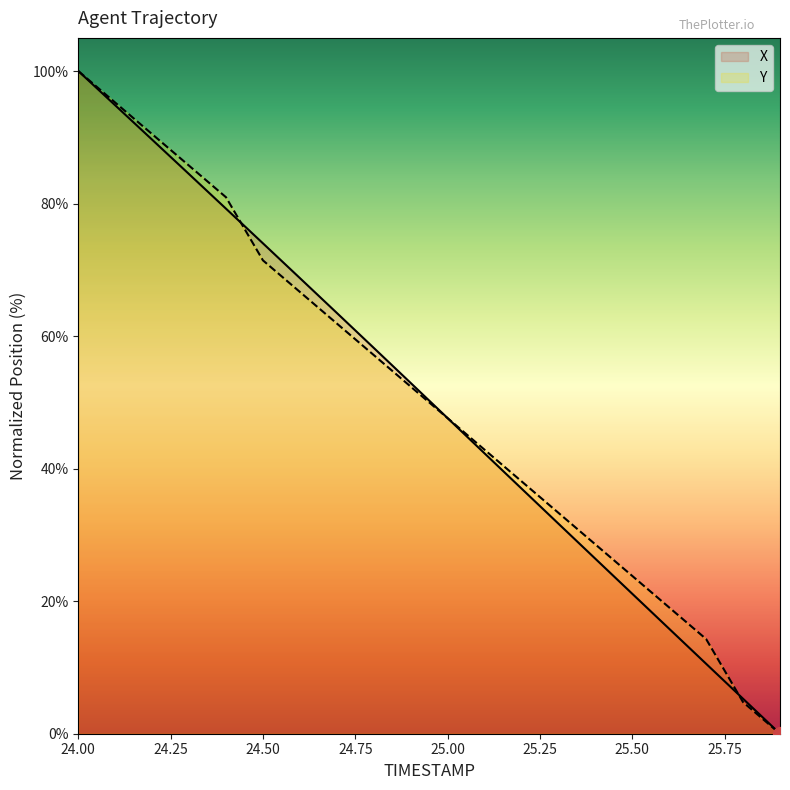

How many lines are shown in the chart?

2